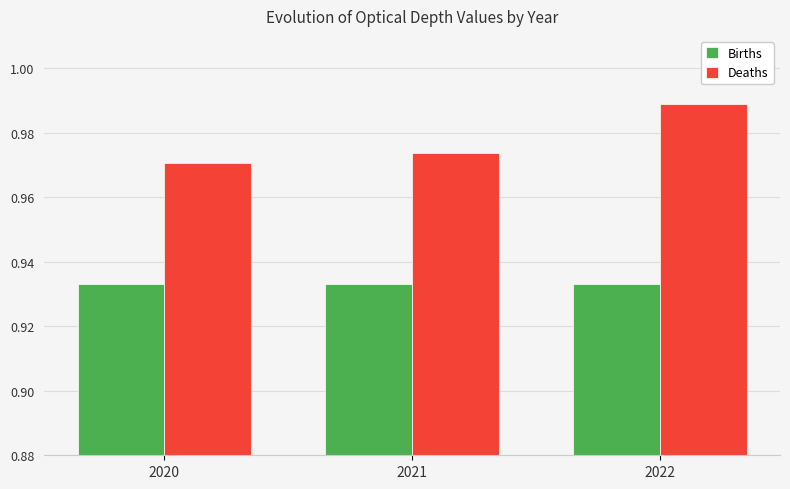

Between 2020 and 2021, which series saw the biggest shift?

Deaths